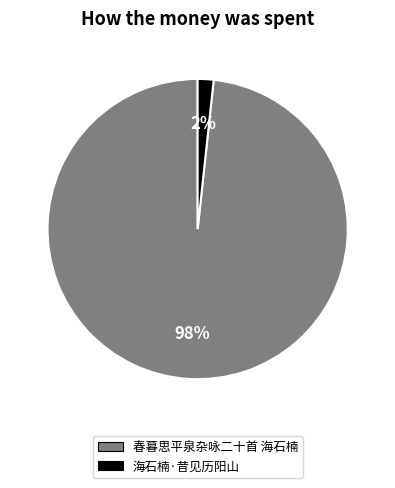

Which has a higher value, 海石楠·昔见历阳山 or 春暮思平泉杂咏二十首 海石楠?

春暮思平泉杂咏二十首 海石楠